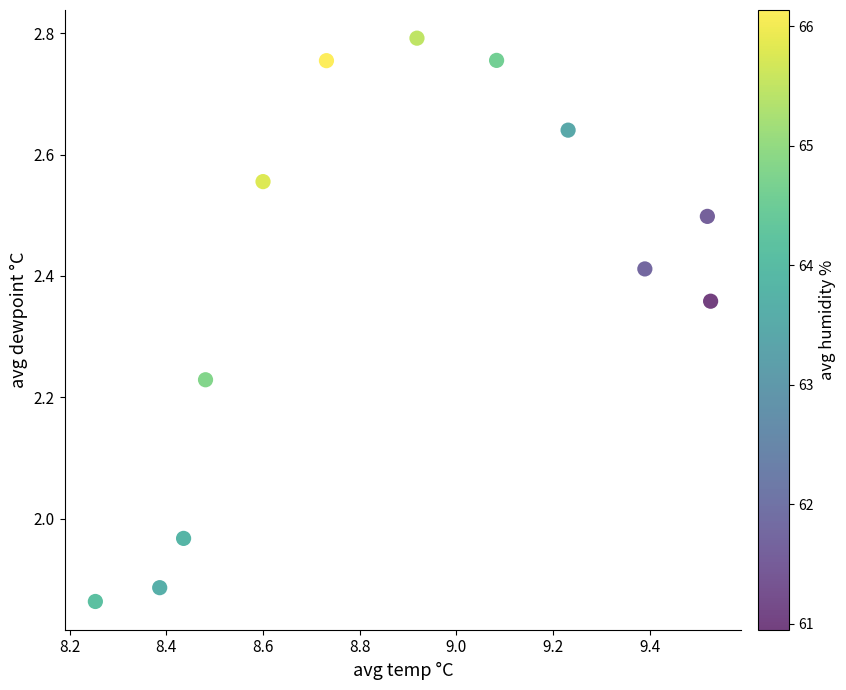

What is the range of X values (max minus min)?

1.3